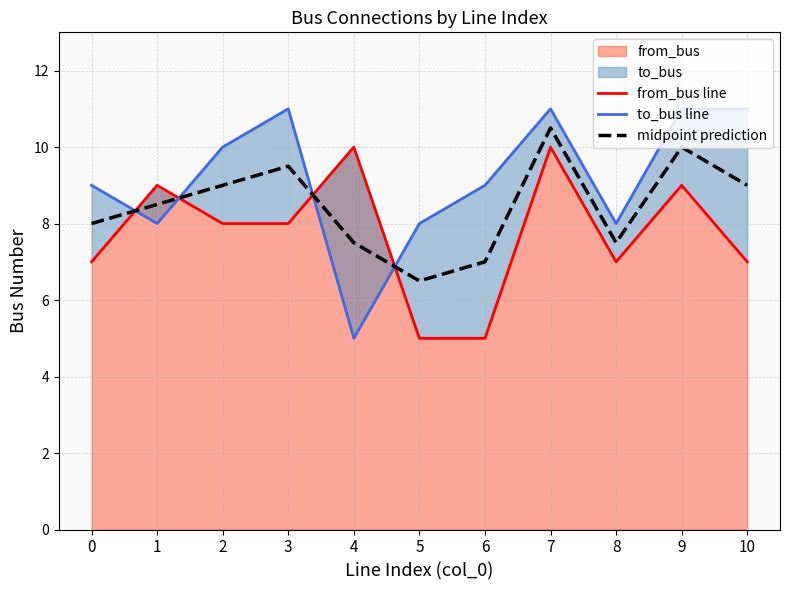

Which series has the largest total across all categories?

to_bus line